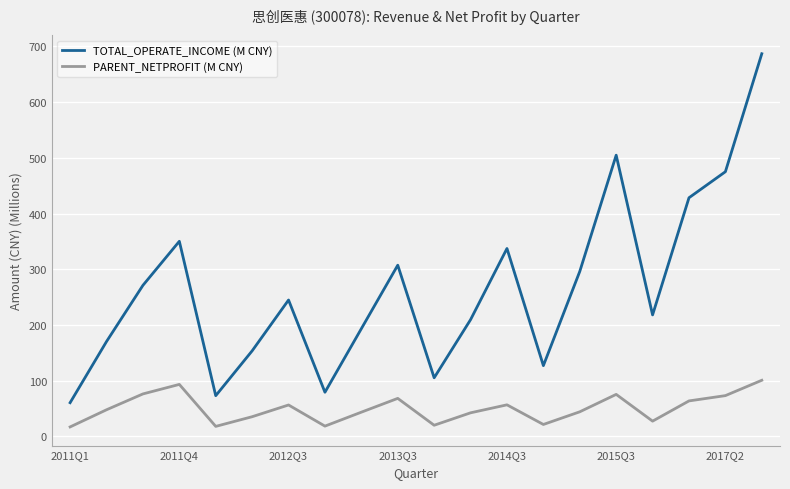

Which series has the widest spread of values?

TOTAL_OPERATE_INCOME (M CNY)